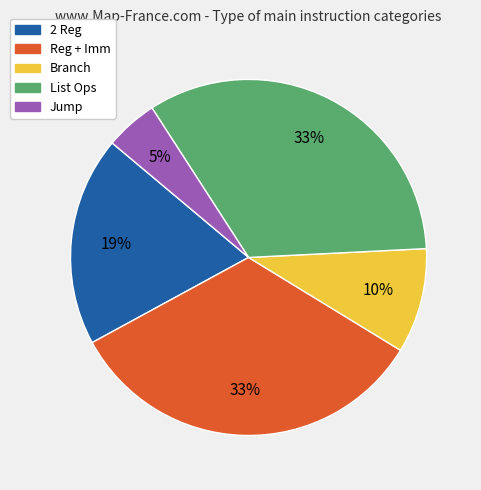

Count the number of slices in the pie.

5